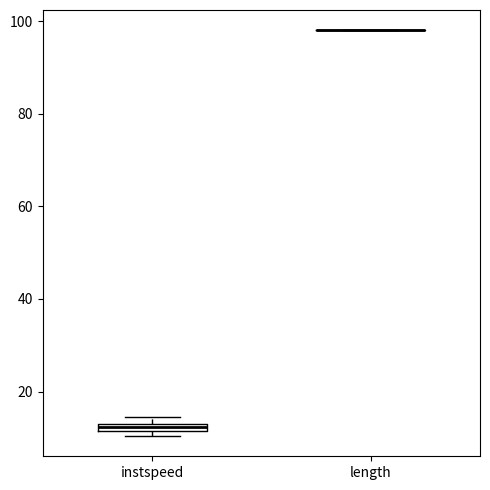

Where is the upper edge of the box for instspeed on the y-axis? The values are not printed on the chart, so give them approximately, as read against the axis.

14